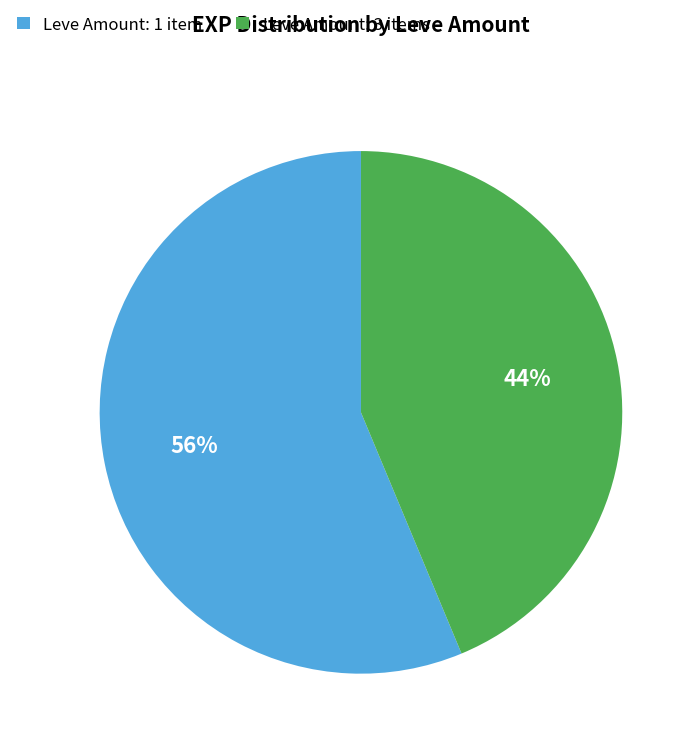

To the nearest percent, what is the combined percentage of Leve Amount: 3 items and Leve Amount: 1 item?

100%